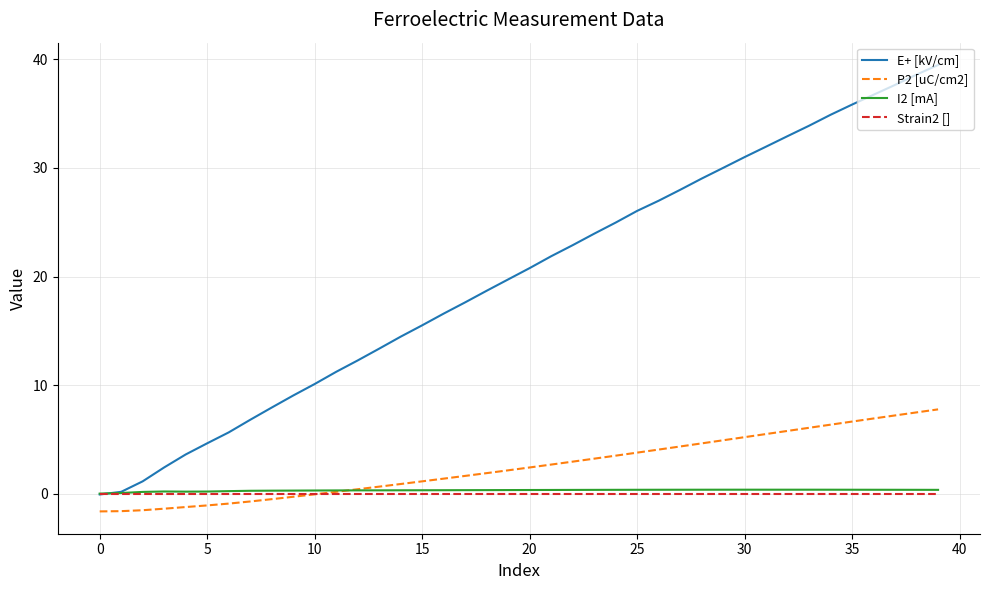

Which series has the largest total across all categories?

E+ [kV/cm]